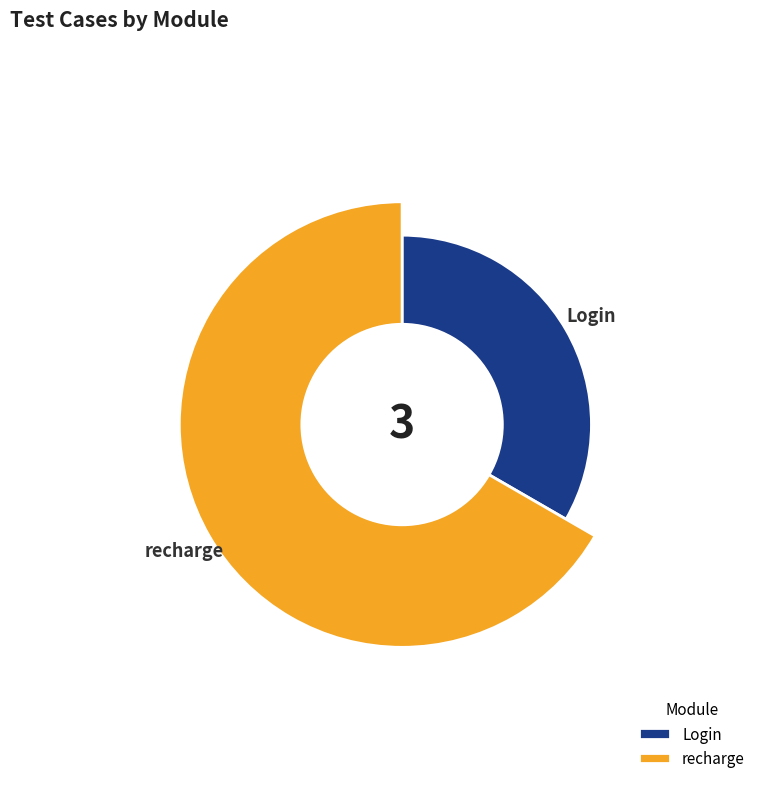

Which category has the smallest portion of the pie?

Login